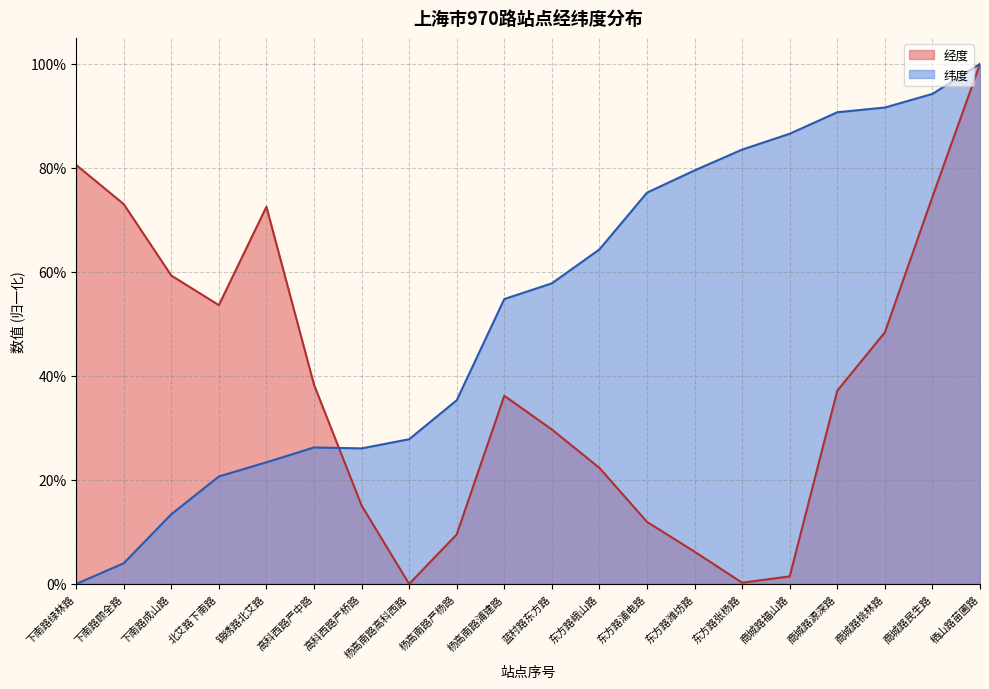

Reading right to left, extract all data points from this chart.

经度: 1.0	0.7	0.5	0.4	0.0	0.0	0.1	0.1	0.2	0.3	0.4	0.1	0.0	0.2	0.4	0.7	0.5	0.6	0.7	0.8
纬度: 1.0	0.9	0.9	0.9	0.9	0.8	0.8	0.8	0.6	0.6	0.5	0.4	0.3	0.3	0.3	0.2	0.2	0.1	0.0	0.0